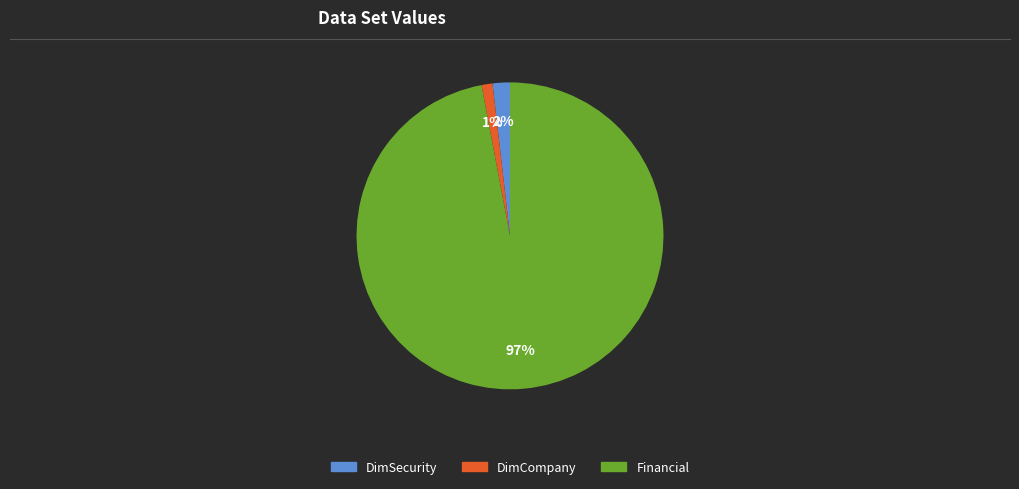

What is the largest slice in the pie chart?

Financial